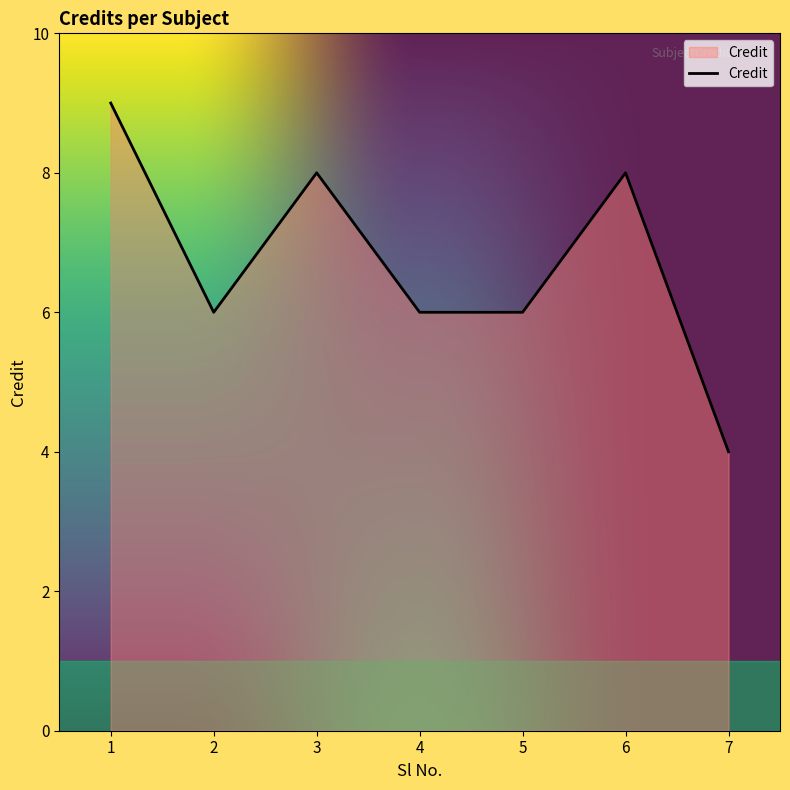

Between 3 and 1, which is larger?

1